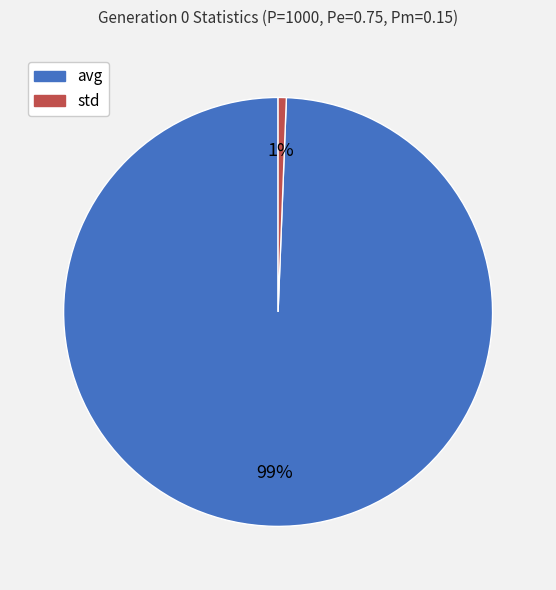

Which slice is the largest?

avg